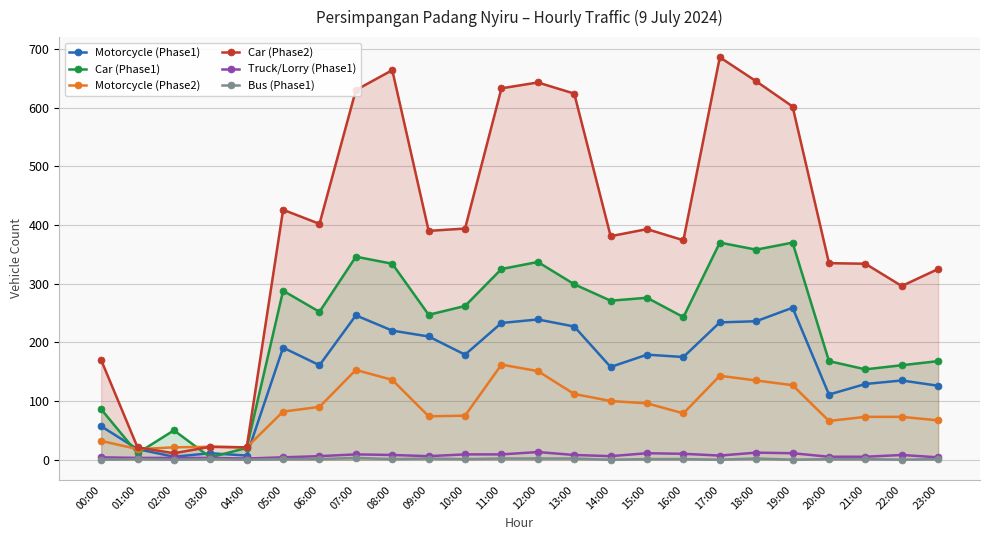

What is the difference between the Motorcycle (Phase1) values at 04:00 and 03:00?

4